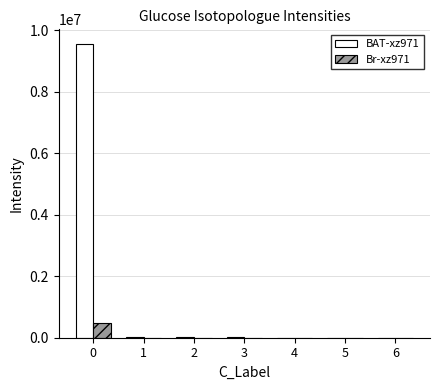

The value of BAT-xz971 at 6 is 0.0. True or false?

True